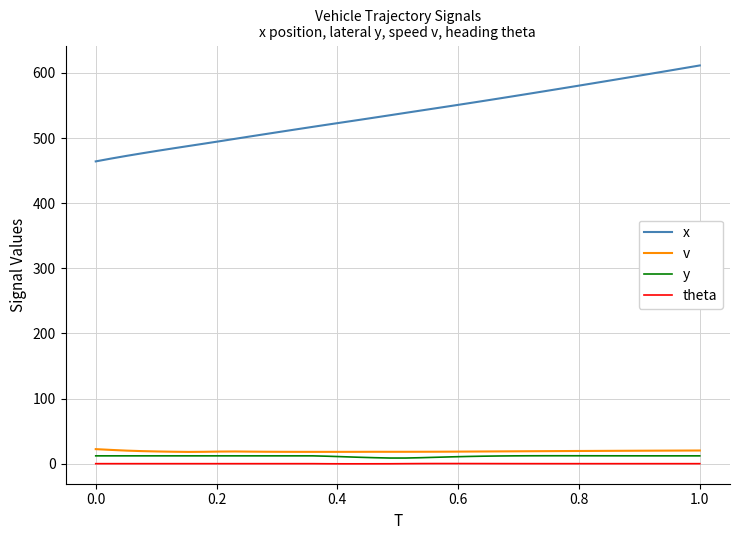

What is the highest value of the x series?

611.4